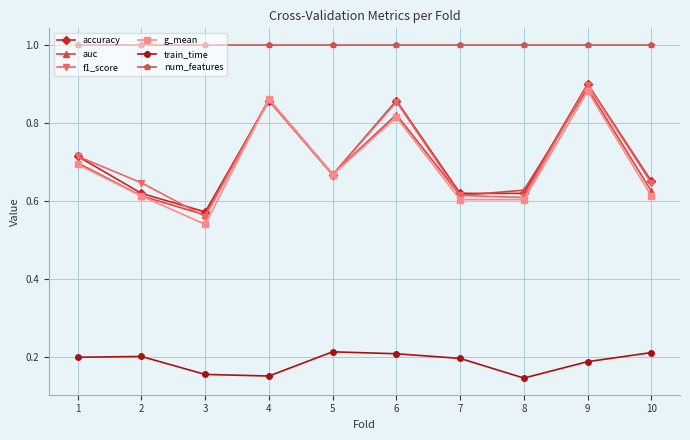

What is the value of the num_features point at the 8th from the left?

1.0